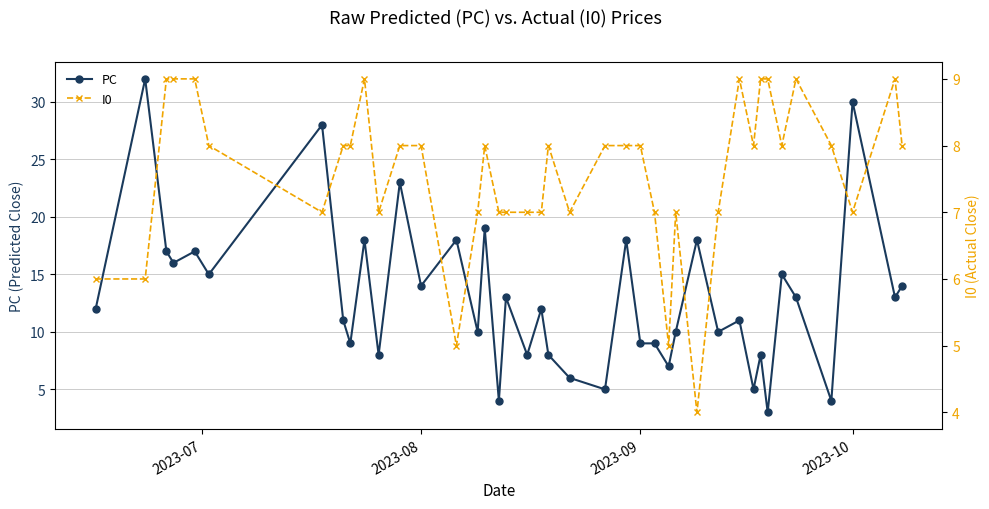

What is the minimum value for PC?

3